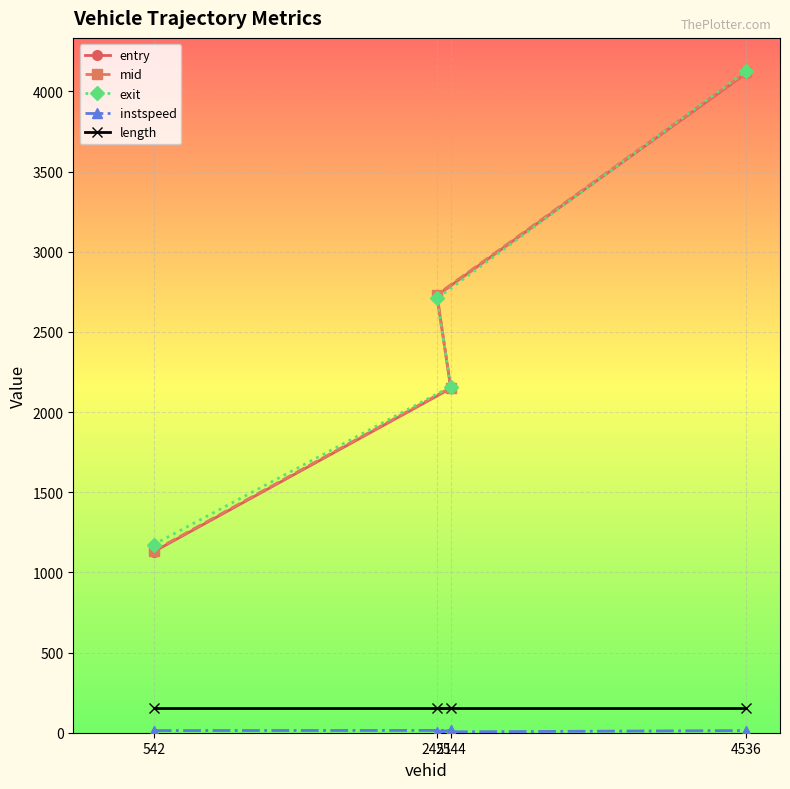

What value does the instspeed series have at 2451?

5.0